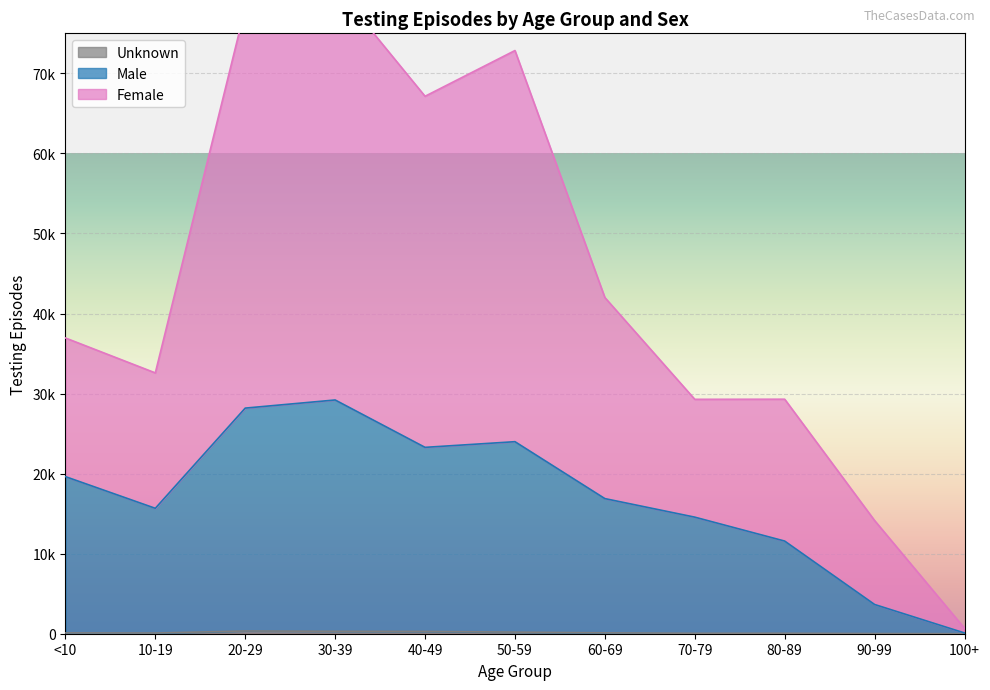

How many series are shown in this chart?

3